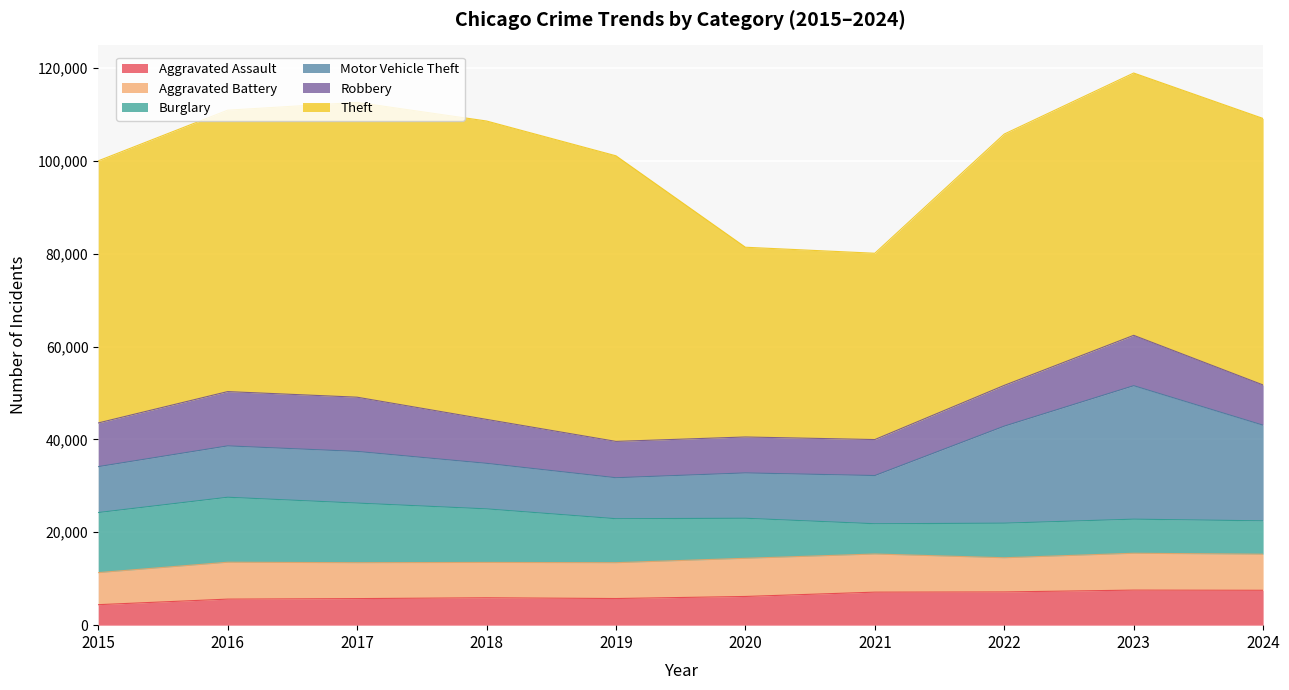

True or false: Aggravated Battery and Aggravated Assault cross at least once.

False